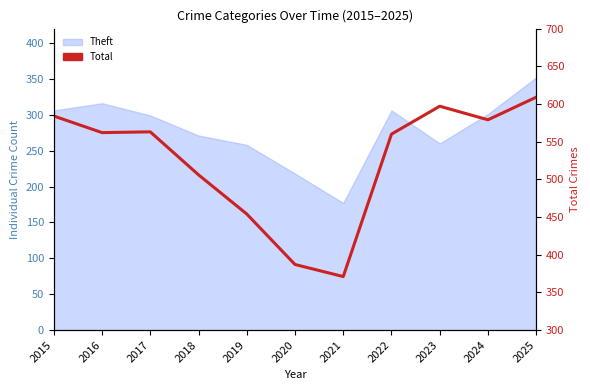

Where is the first local maximum?

2017